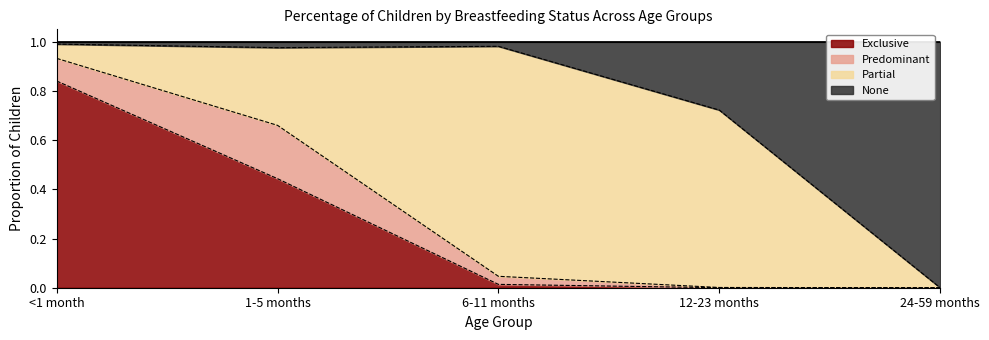

What is the total value across all series at 1-5 months?

1.0